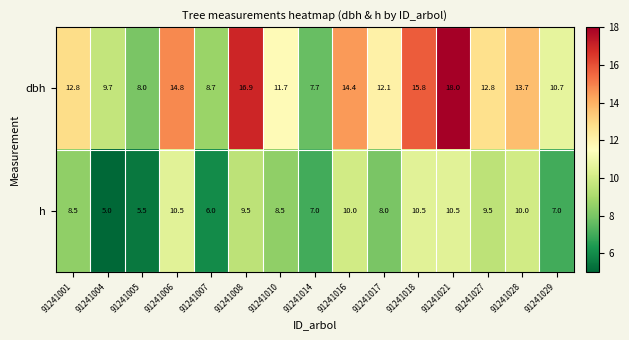

Reading right to left, what are all the values shown in this chart?

dbh: 10.7	13.7	12.8	18.0	15.8	12.1	14.4	7.7	11.7	16.9	8.7	14.8	8.0	9.7	12.8
h: 7.0	10.0	9.5	10.5	10.5	8.0	10.0	7.0	8.5	9.5	6.0	10.5	5.5	5.0	8.5